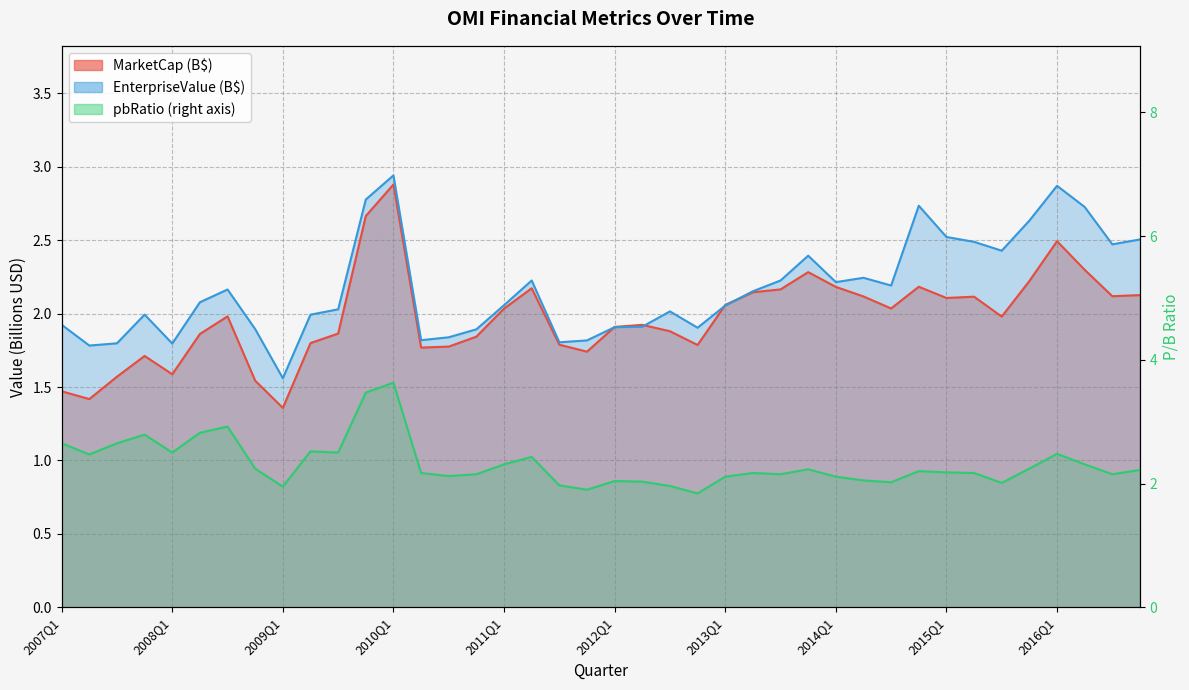

What is the total value across all series at 2016Q3?

6.7